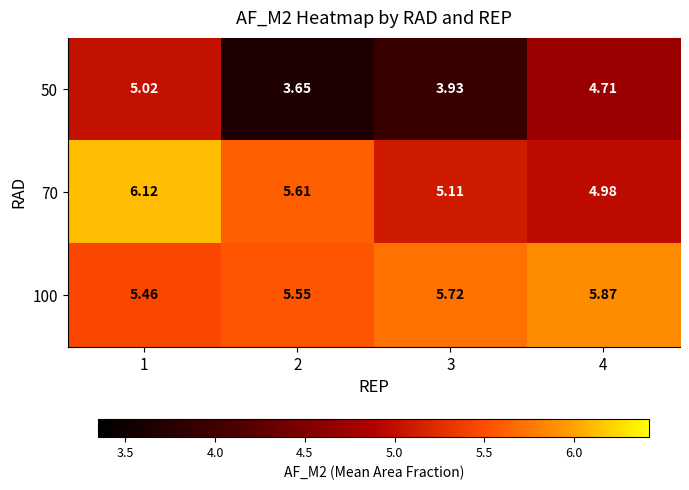

Is the value of 70 at 4 greater than the value of 100 at 3?

No